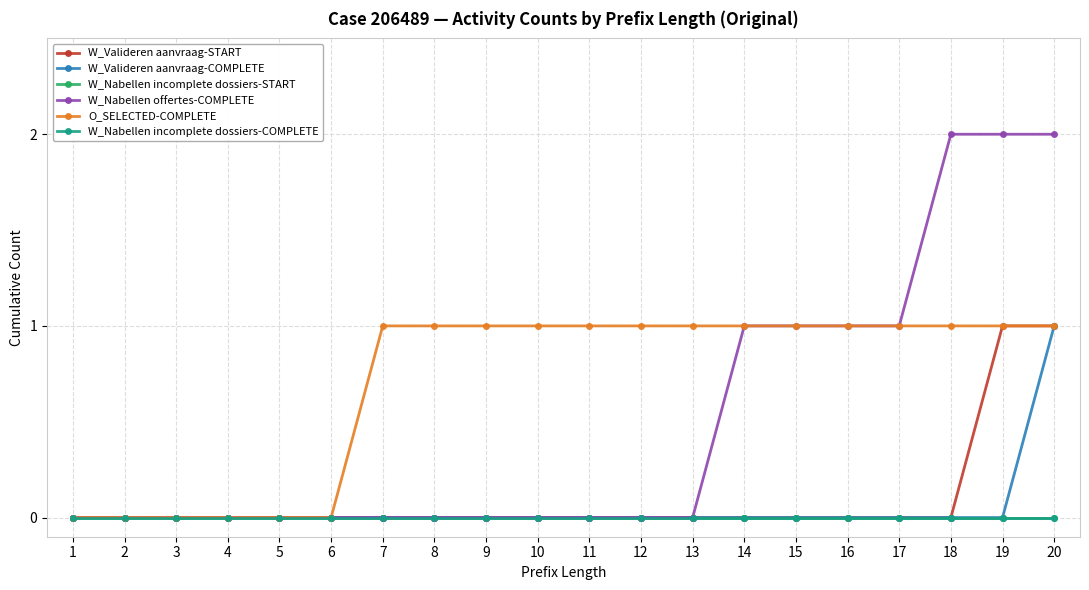

Which series changed the most between 9 and 11?

W_Valideren aanvraag-START